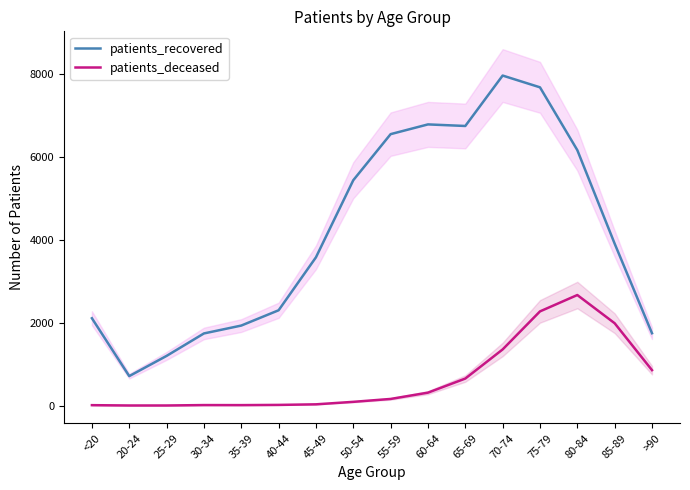

True or false: patients_recovered and patients_deceased intersect in this chart.

False